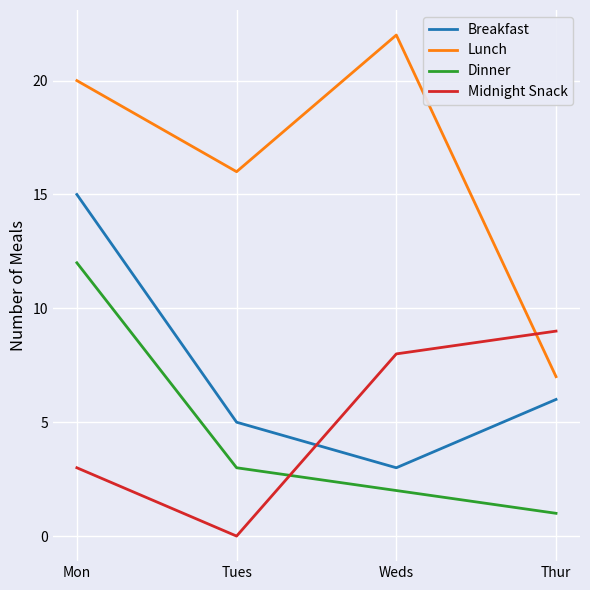

Which series has the largest total across all categories?

Lunch